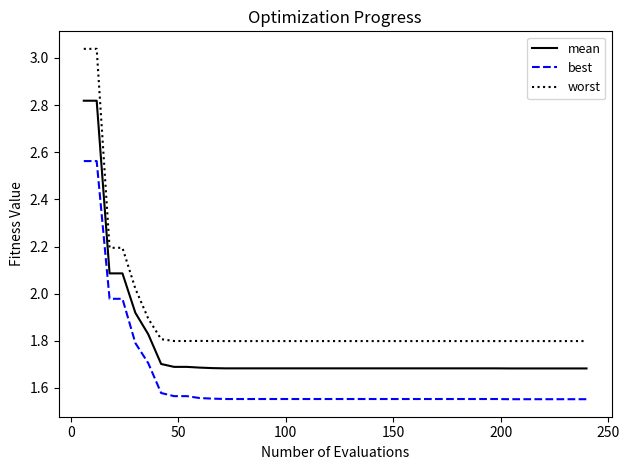

What is the difference between the maximum and minimum values in the worst series?

1.2